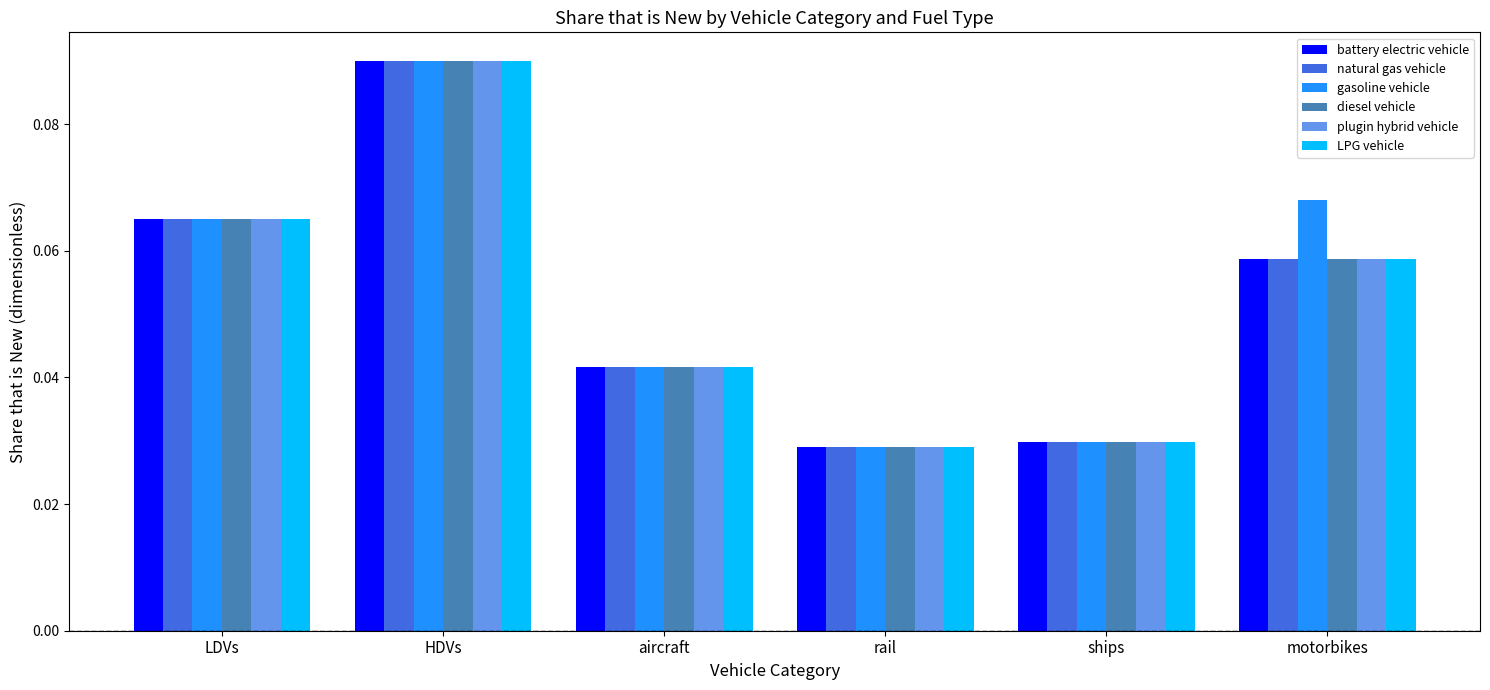

Is it true that gasoline vehicle equals 0.1 at aircraft?

False